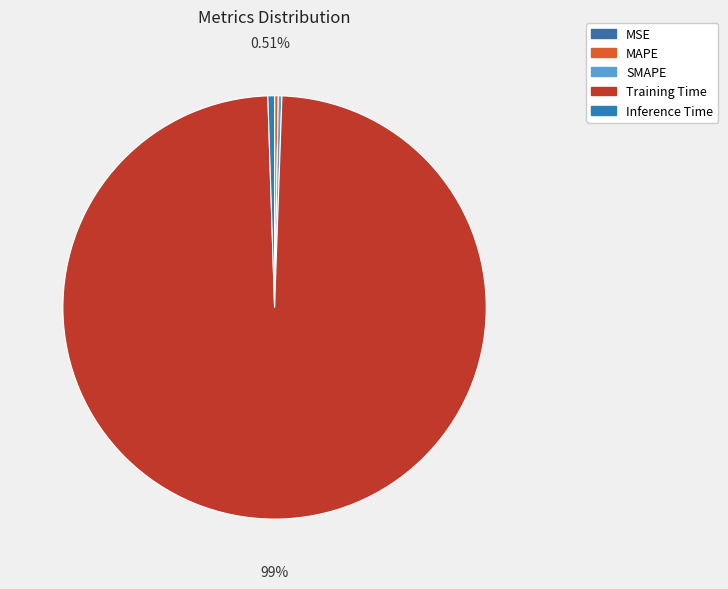

The MAPE slice represents 0% of the pie. True or false?

True